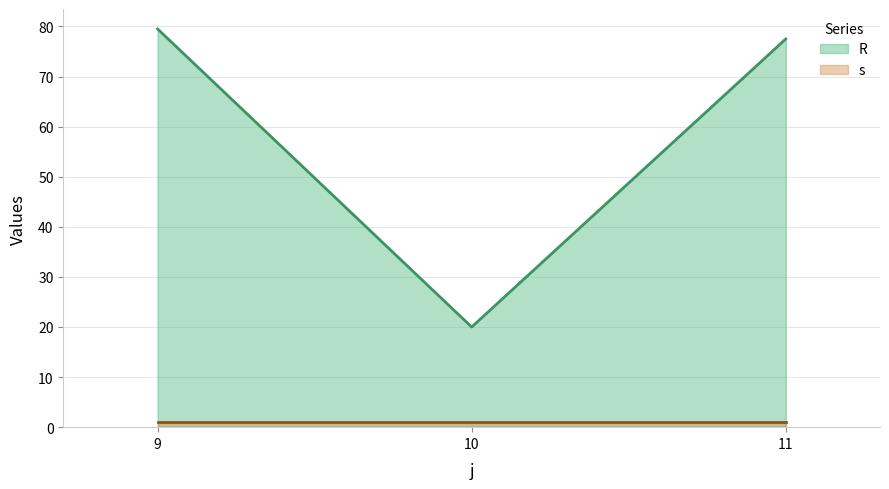

Does the chart display data point markers on the line(s)?

No